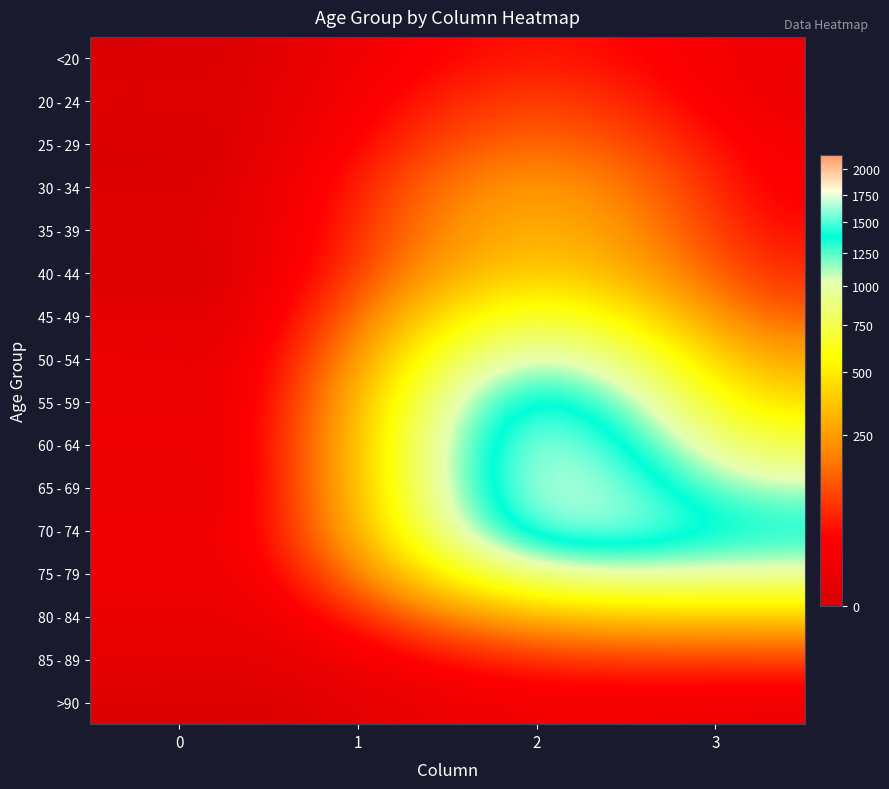

At 2, list the series in order from largest to smallest.

60 - 64, 65 - 69, 55 - 59, 70 - 74, 50 - 54, 75 - 79, 45 - 49, 40 - 44, 35 - 39, 30 - 34, 80 - 84, 25 - 29, 20 - 24, <20, 85 - 89, >90